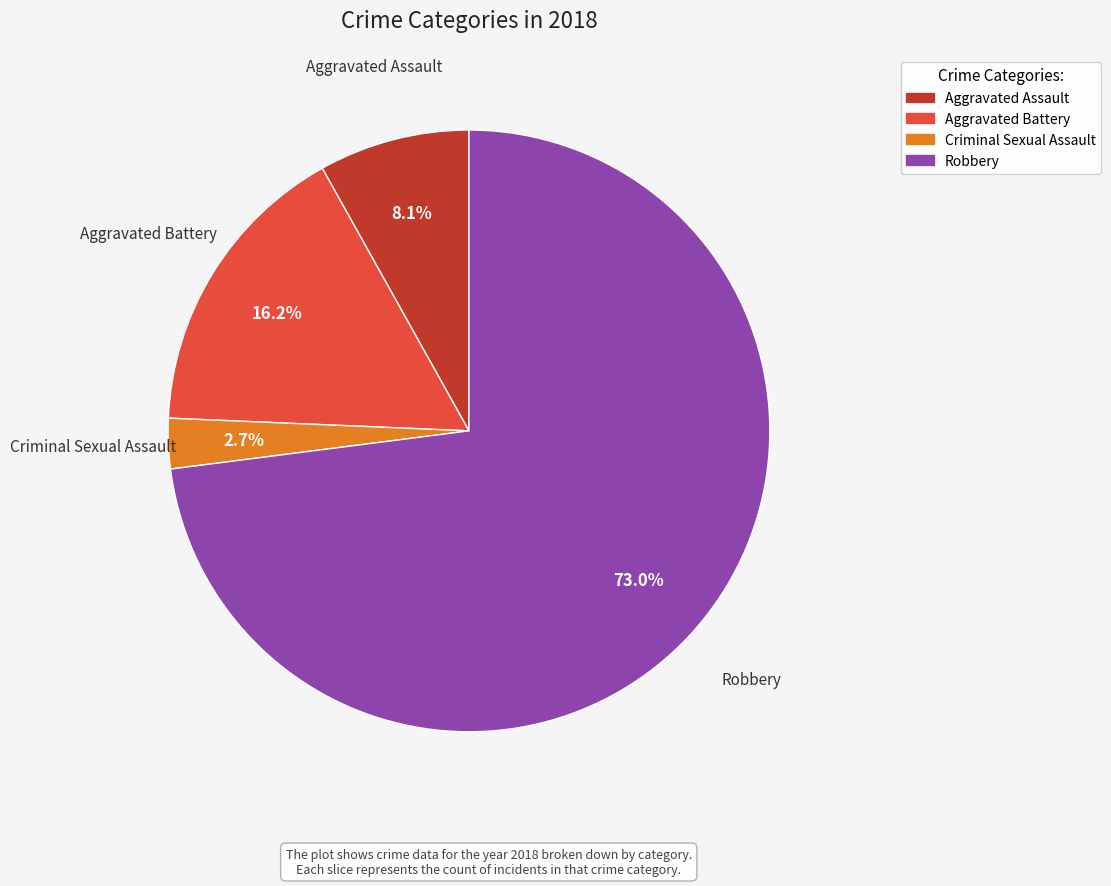

Is there a majority slice in this chart?

Yes